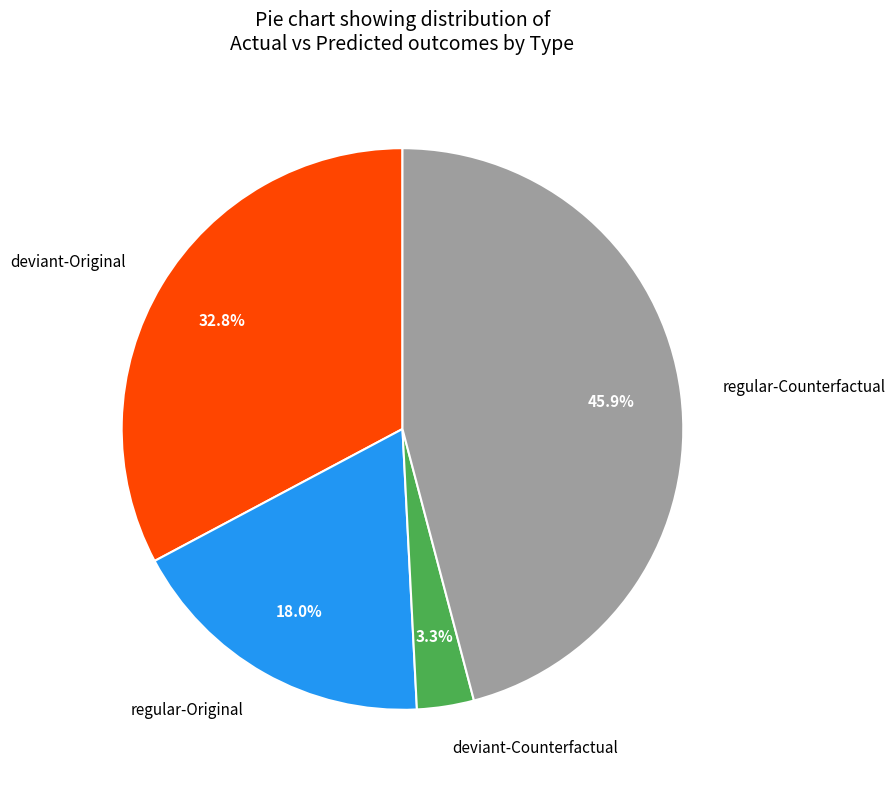

Count the number of slices in the pie.

4